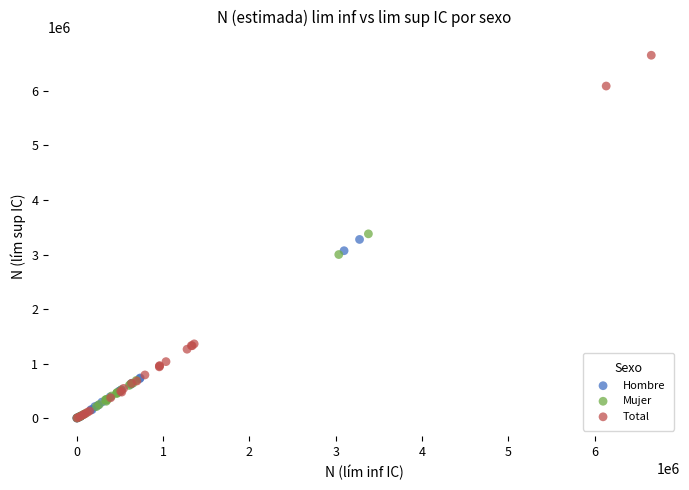

What are all the series names shown in the legend?

Hombre, Mujer, Total